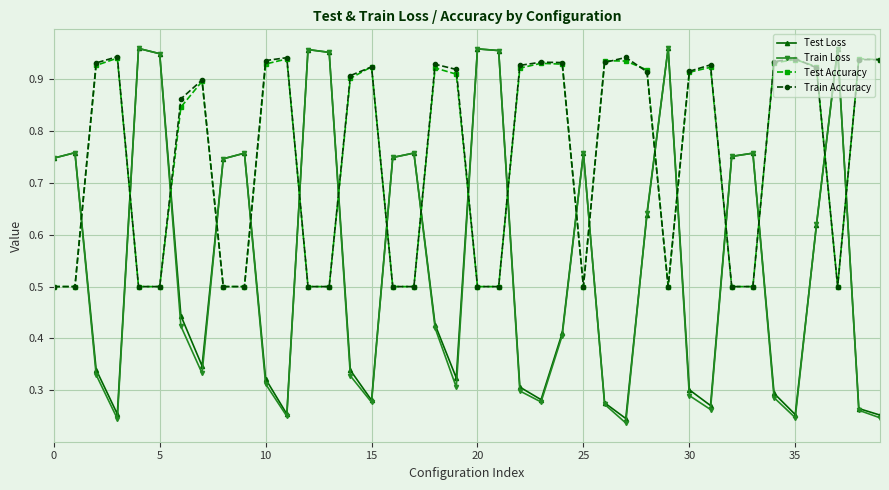

How many times do Train Accuracy and Train Loss cross each other?

19